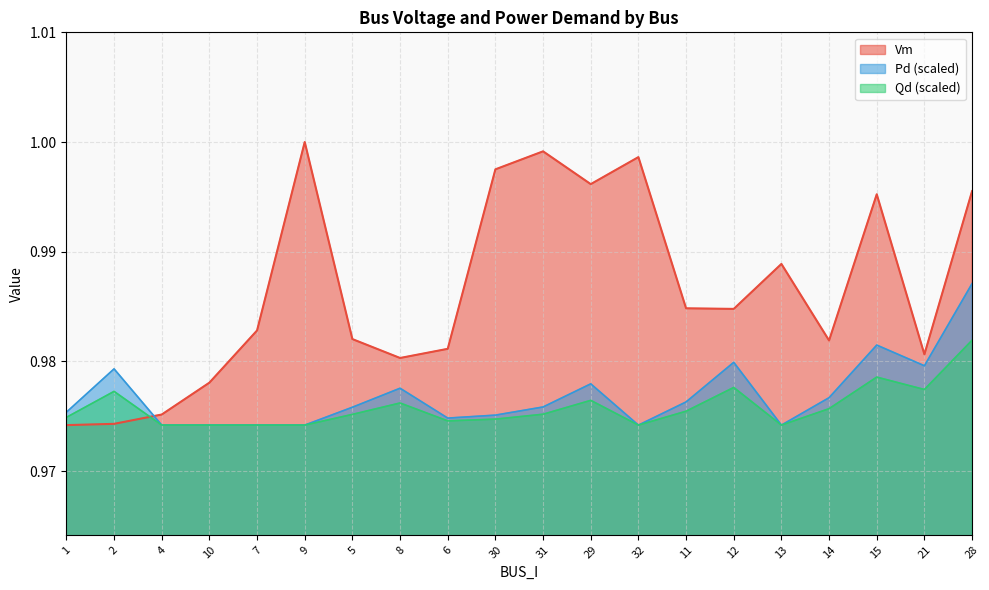

At which category does the chart reach its peak across all series?

9